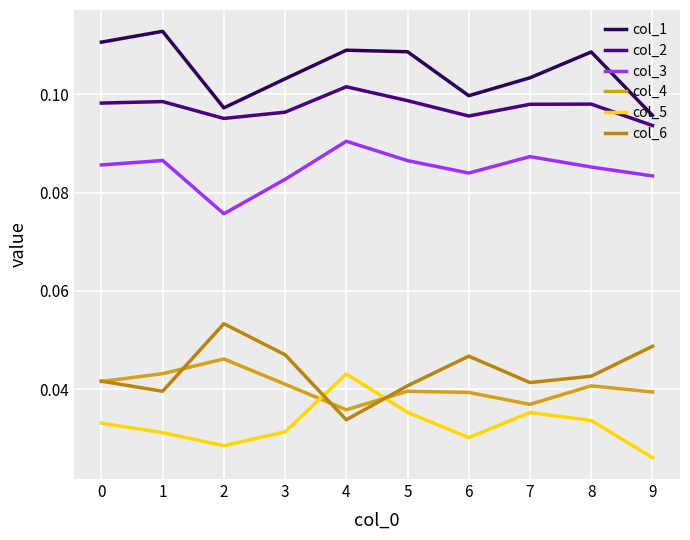

What is the total value across all series at 6?

0.4